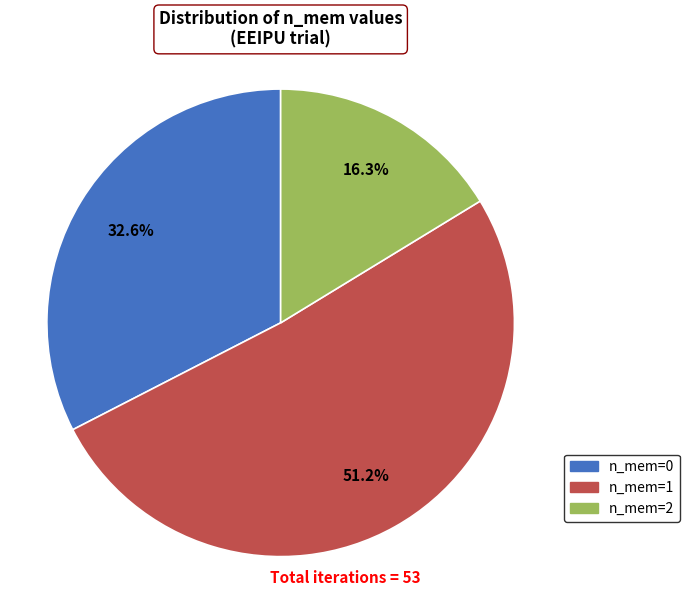

To the nearest percent, what is the difference between the n_mem=1 and n_mem=0 slice percentages?

19%